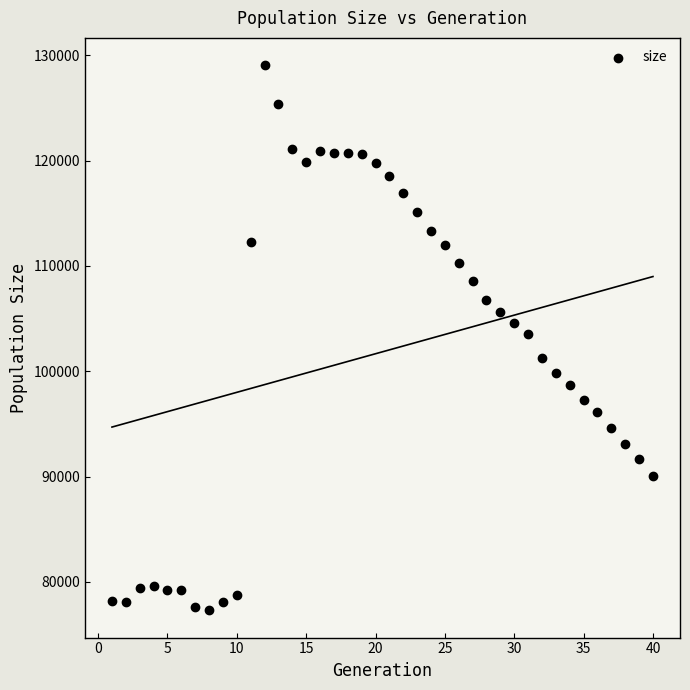

What is the range of X values (max minus min)?

39